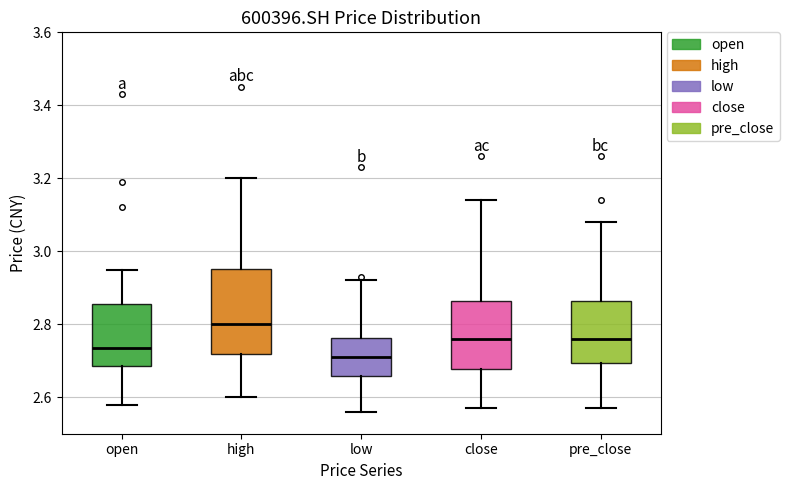

Where does the median line of the box for pre_close sit on the y-axis? The values are not printed on the chart, so give them approximately, as read against the axis.

2.76